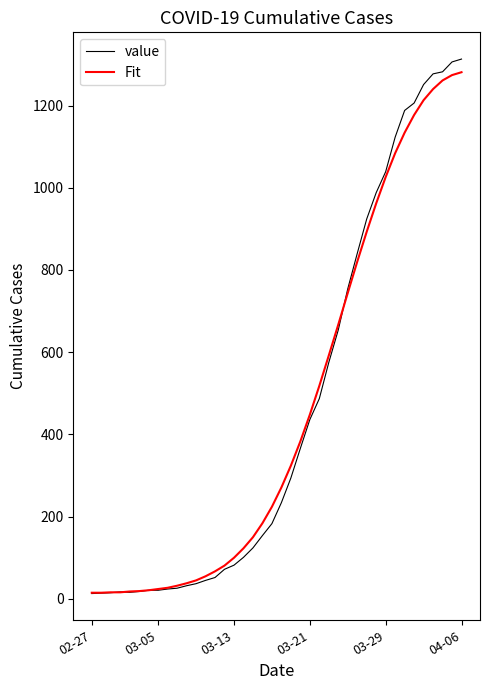

Which series has the widest spread of values?

value